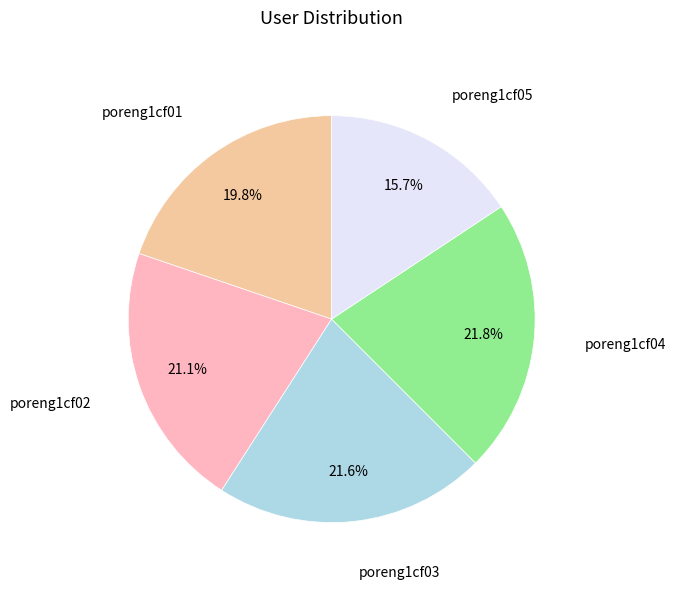

How many segments does this pie chart have?

5